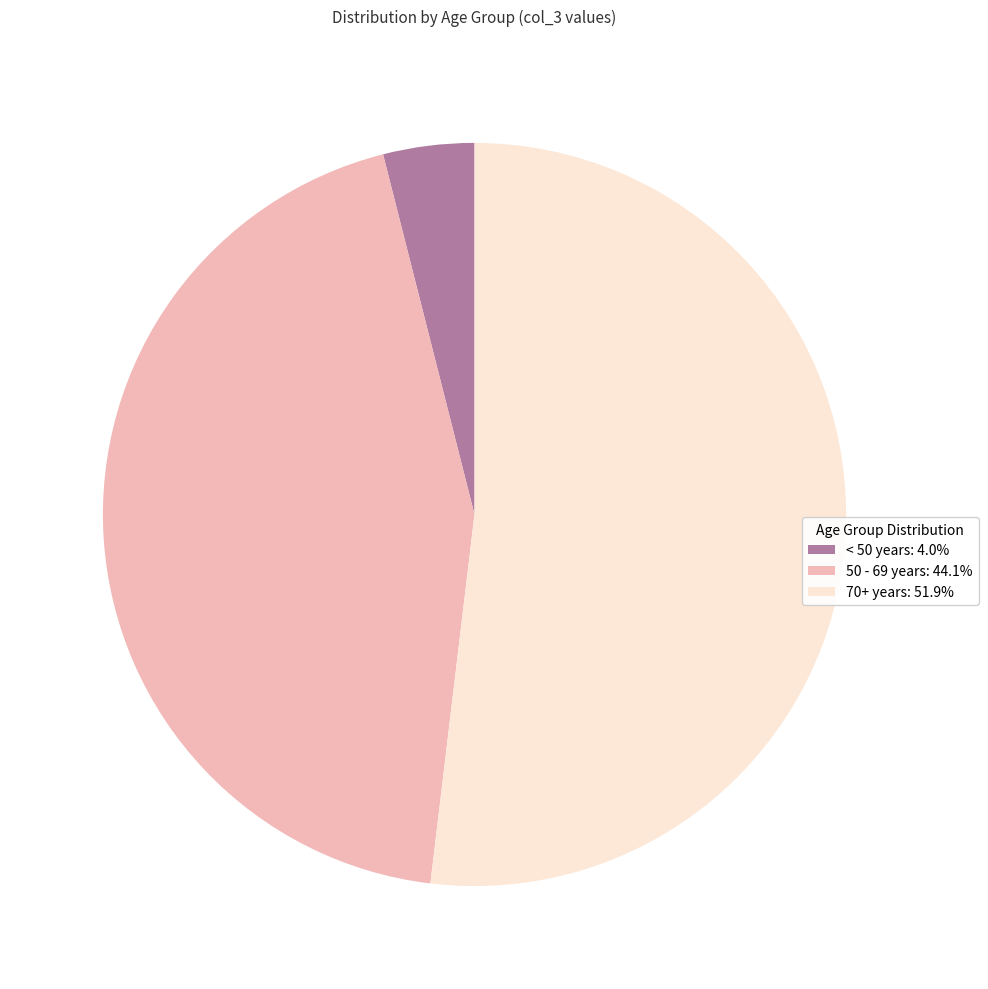

Is there a majority slice in this chart?

Yes